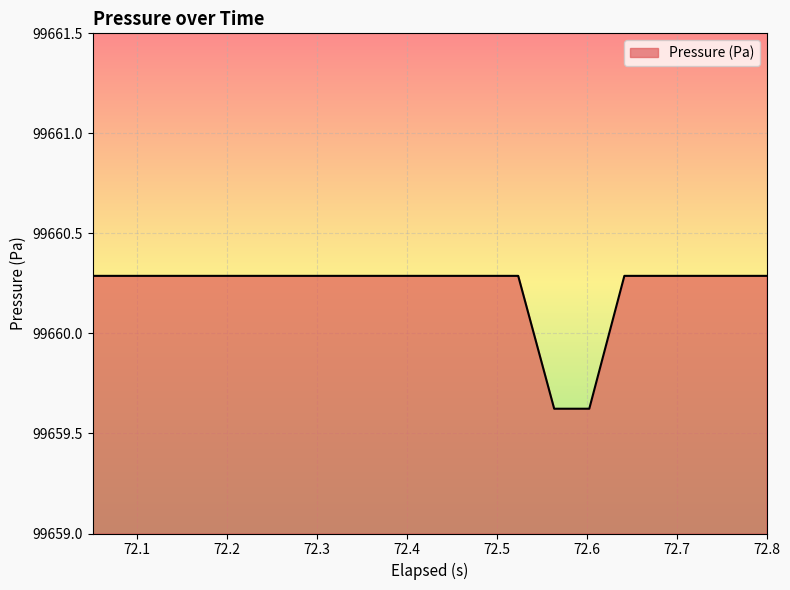

Reading right to left, extract all data points from this chart.

99660.3	99660.3	99660.3	99660.3	99660.3	99659.6	99659.6	99660.3	99660.3	99660.3	99660.3	99660.3	99660.3	99660.3	99660.3	99660.3	99660.3	99660.3	99660.3	99660.3